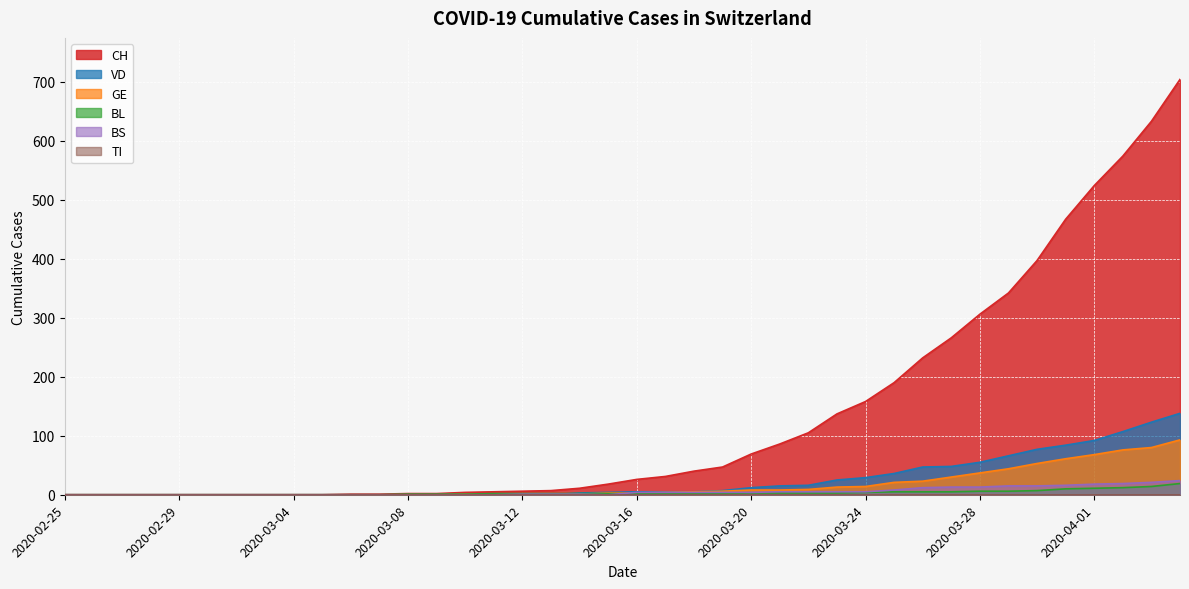

At which category does BS reach its first local valley?

2020-03-15